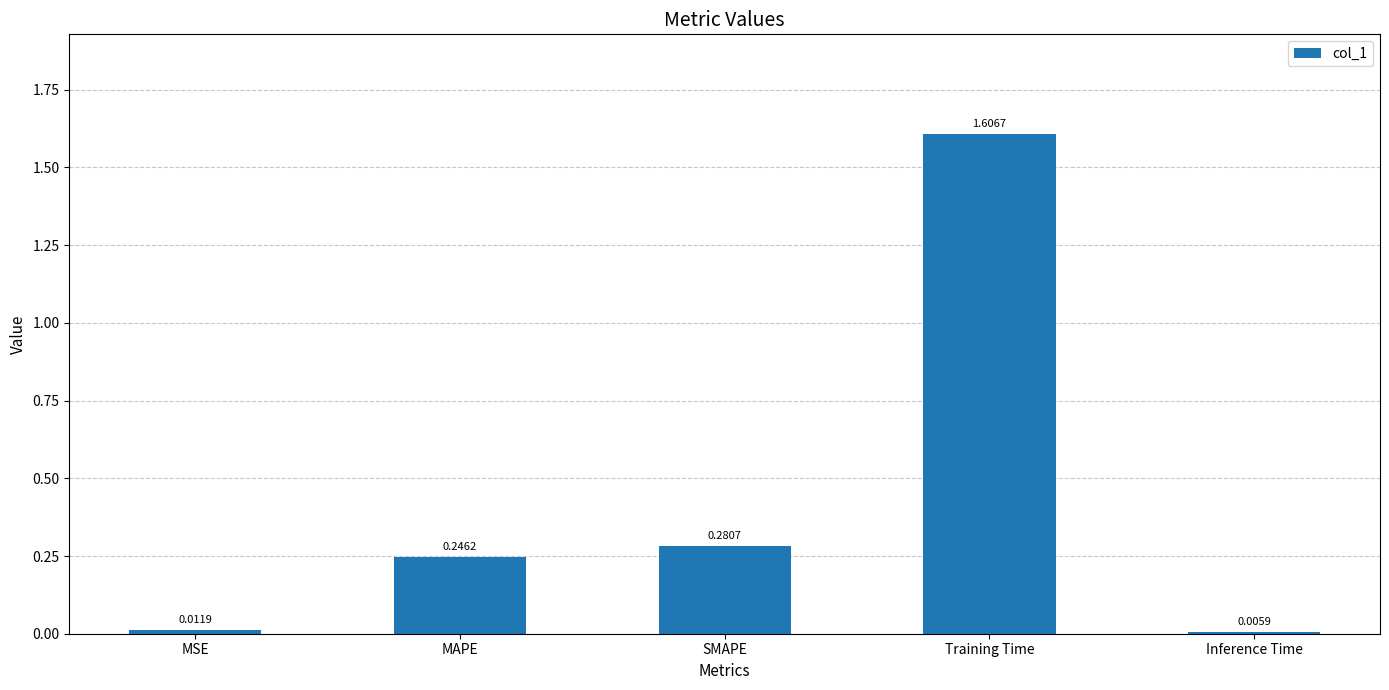

What is the label of the 4th bar from the right?

MAPE